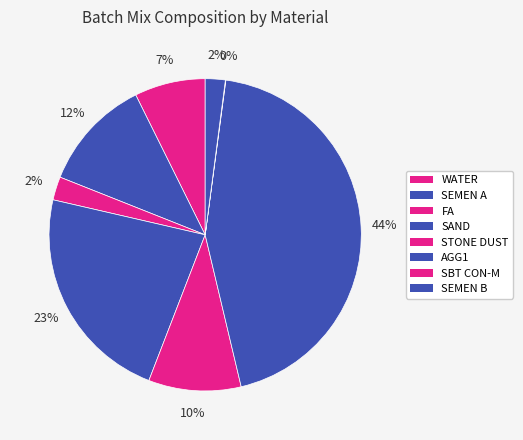

True or false: SEMEN B accounts for 9% of the total.

False